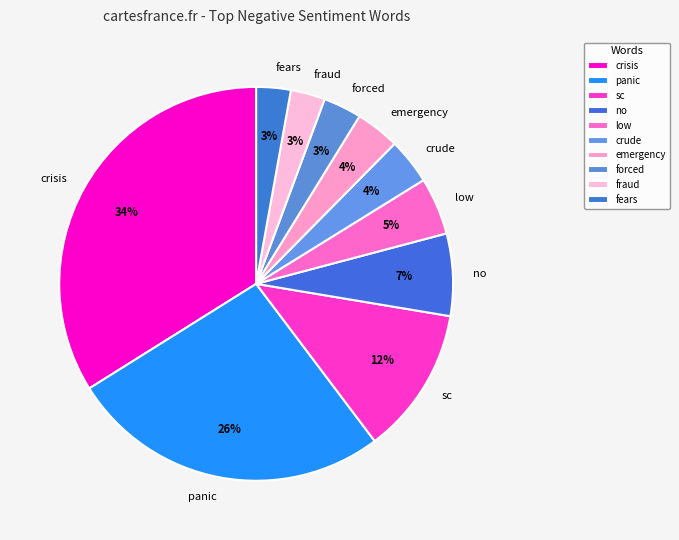

To the nearest percent, what portion does sc represent?

12%